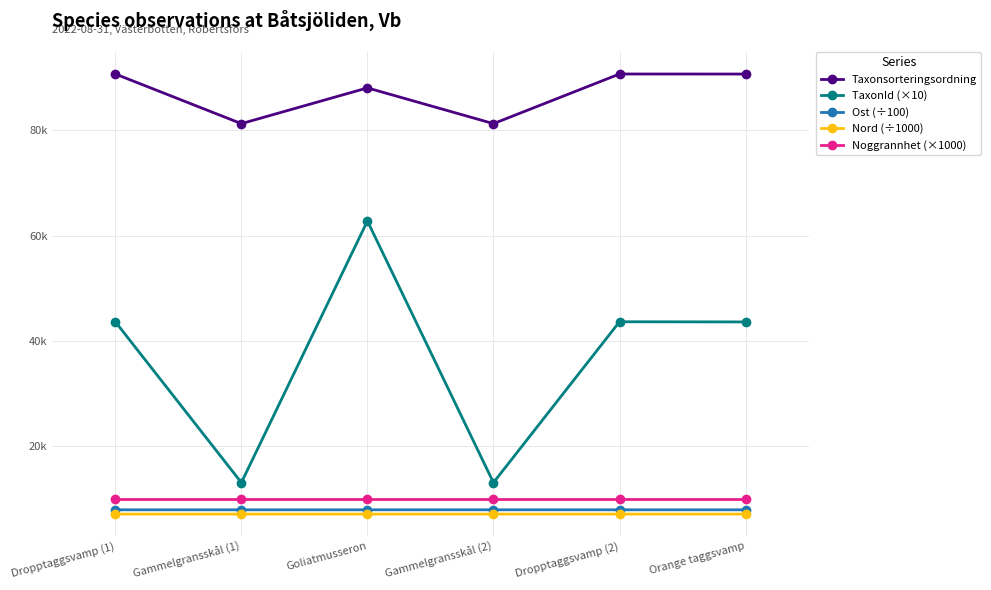

Count the Nord (÷1000) values in the range 7145 to 7146.

6